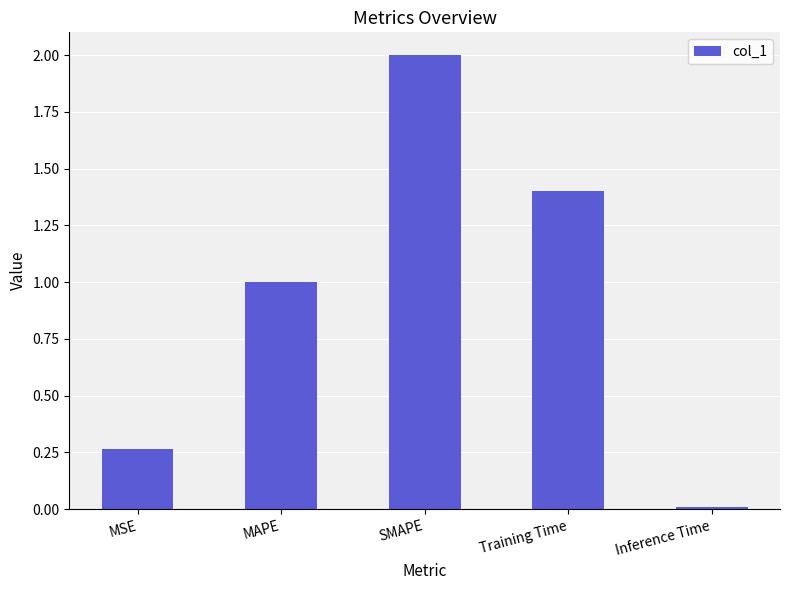

What is the difference between the maximum and minimum values?

2.0